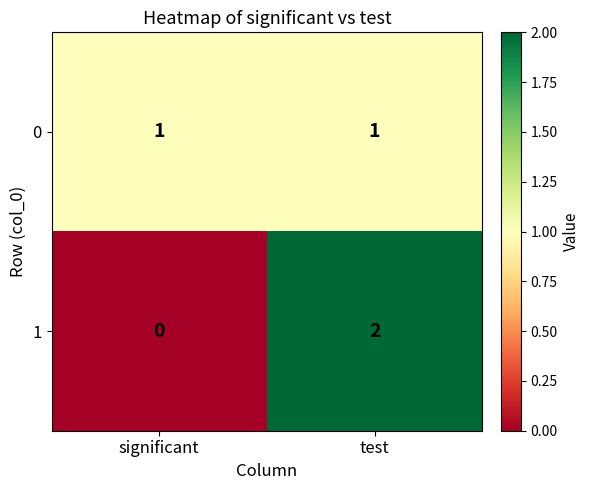

Reading left to right, what are all the values shown in this chart?

0: significant=1	test=1
1: significant=0	test=2